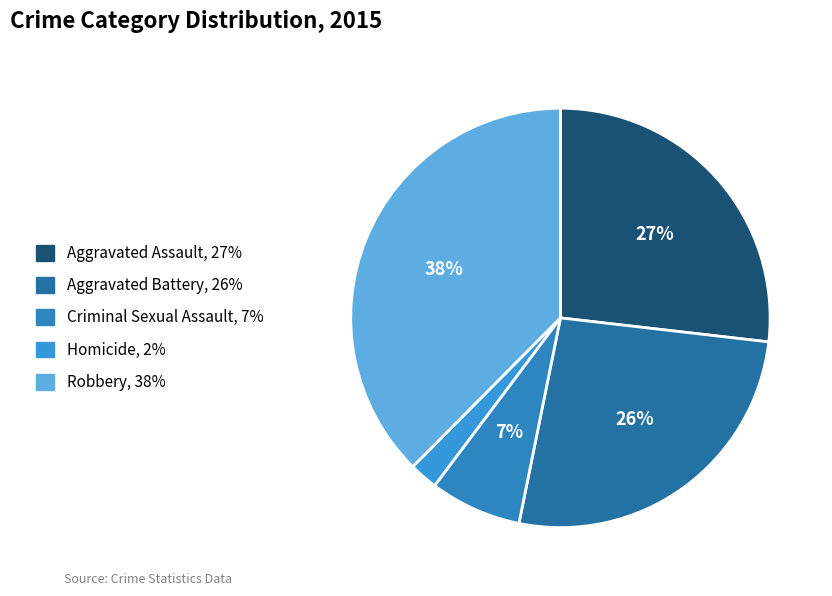

To the nearest percent, what percentage of the pie is Aggravated Assault?

27%